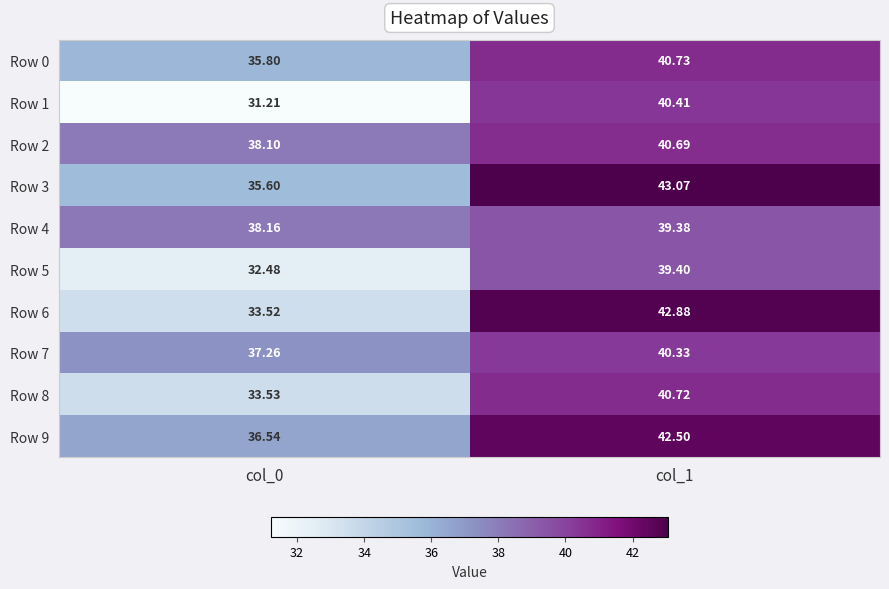

Is the value of Row 8 at col_0 greater than the value of Row 0 at col_1?

No